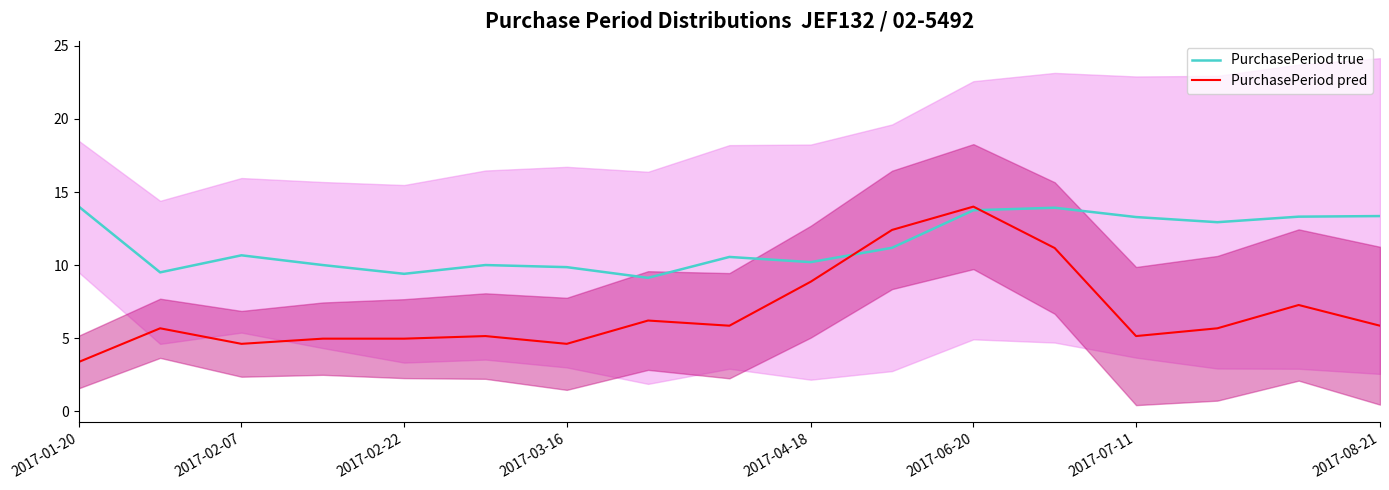

What is the difference between the second highest and second lowest values in the PurchasePeriod pred series?

7.8